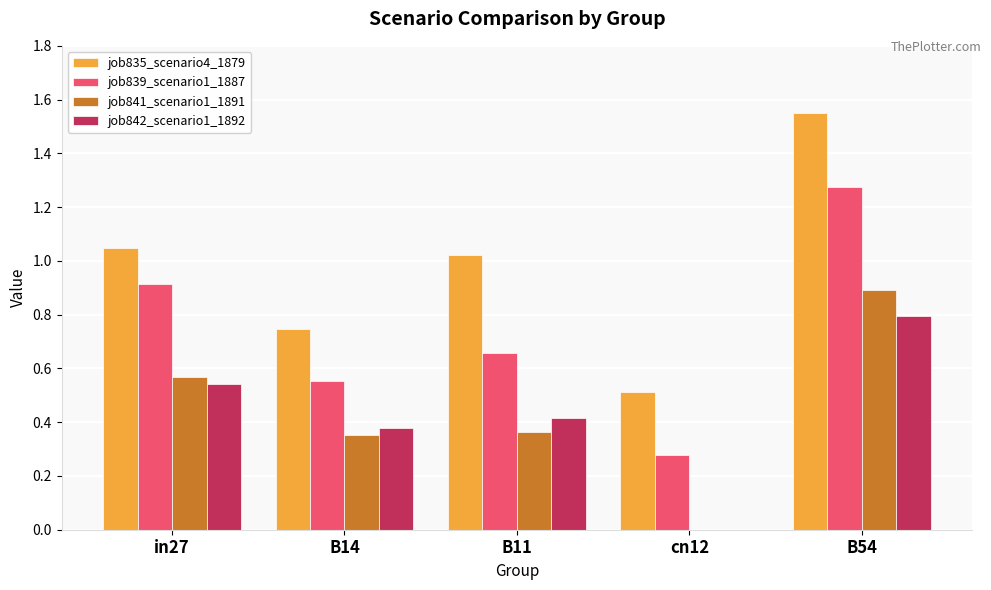

Which label corresponds to the largest value in the chart?

B54